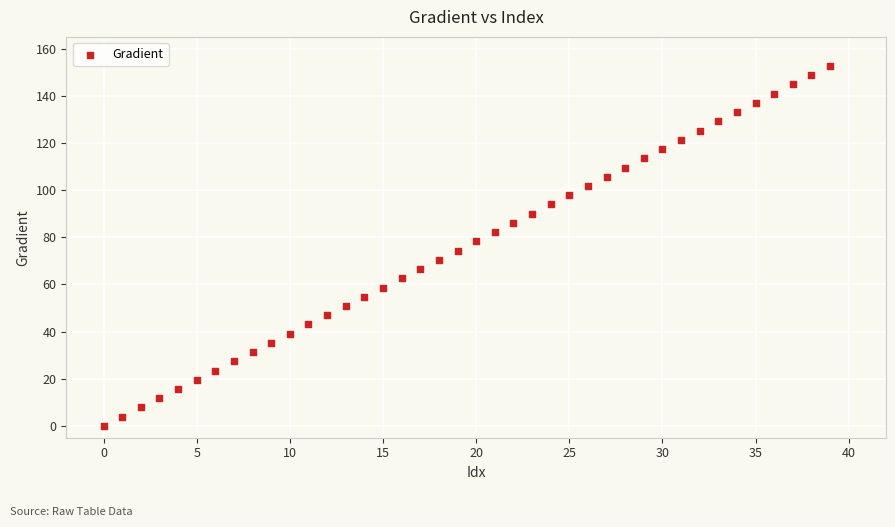

What is the range of Y values (max minus min)?

152.6